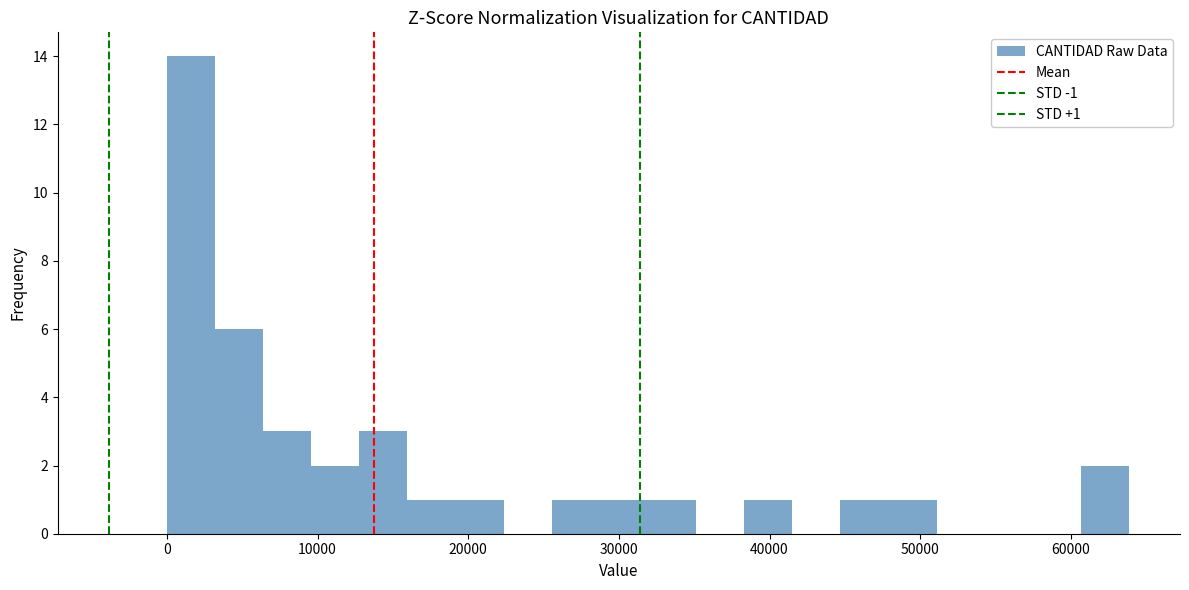

Read against the x-axis, roughly where is the centre of the tallest bar?

2000